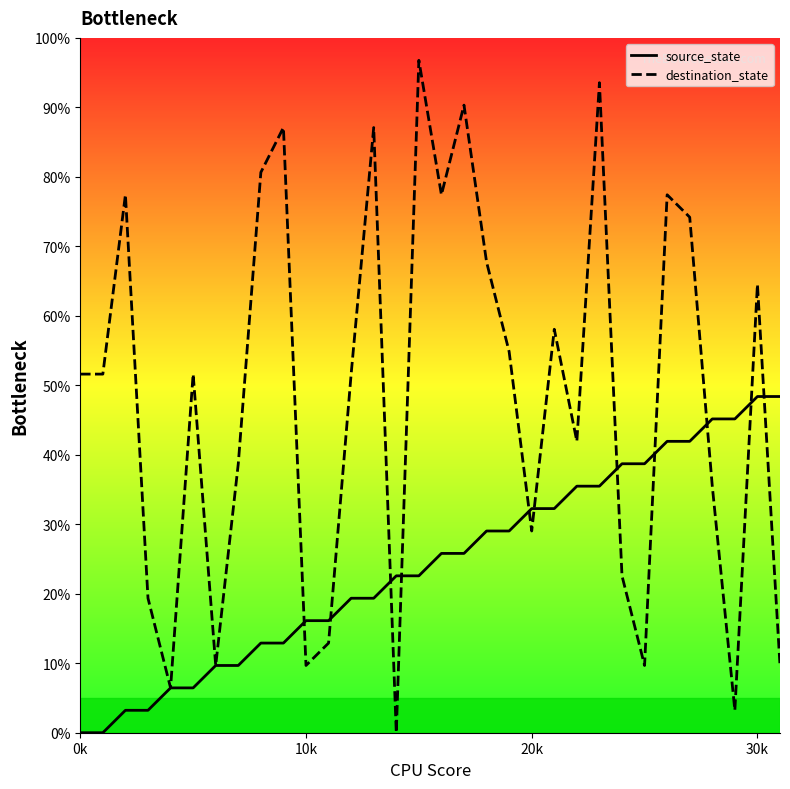

True or false: destination_state has more than 1 points higher than both neighbors.

True